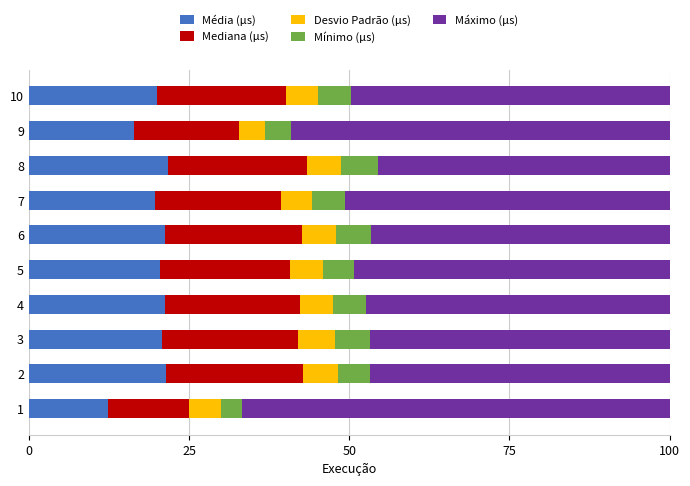

What is the sum of all Média (µs) values?

195.3